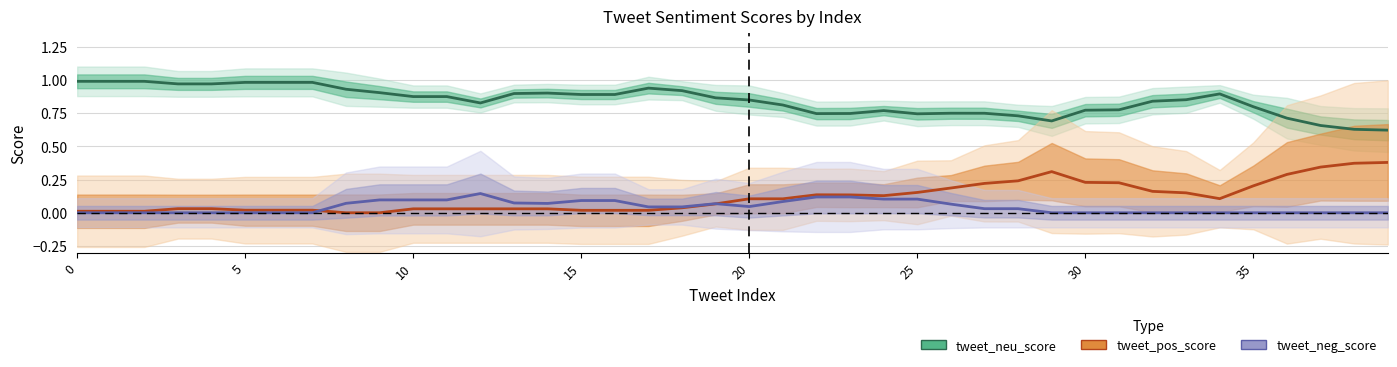

Is it true that tweet_pos_score equals 0.2 at 26?

False